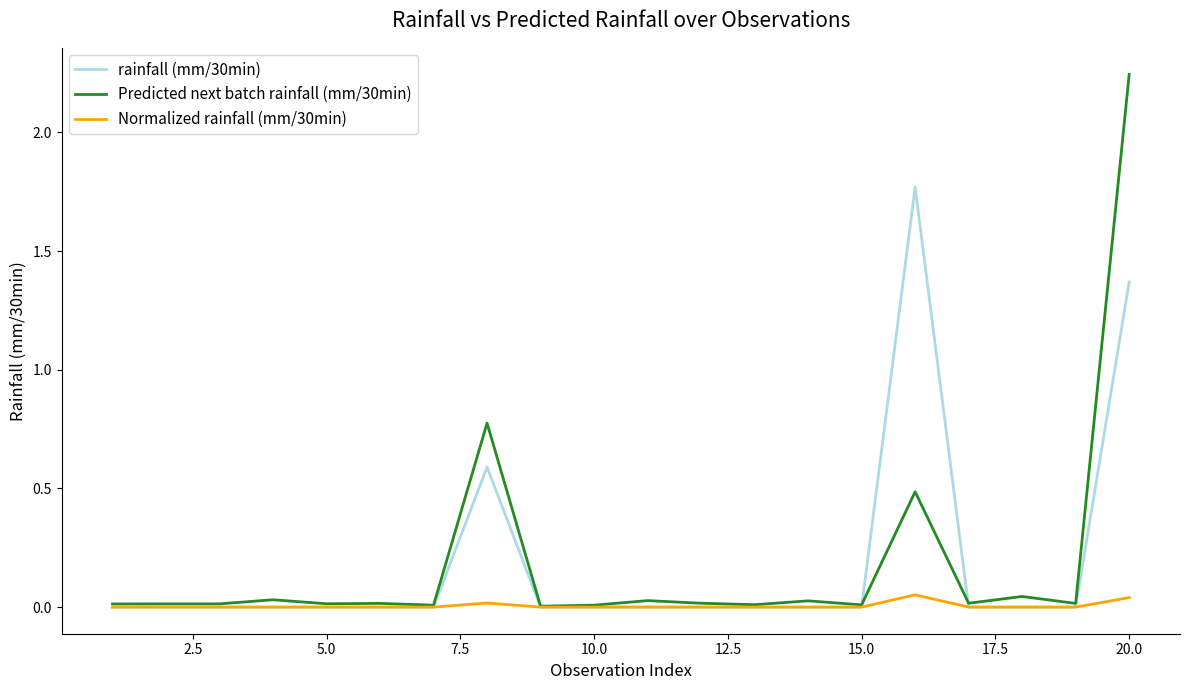

Which series has the largest range (max minus min)?

Predicted next batch rainfall (mm/30min)